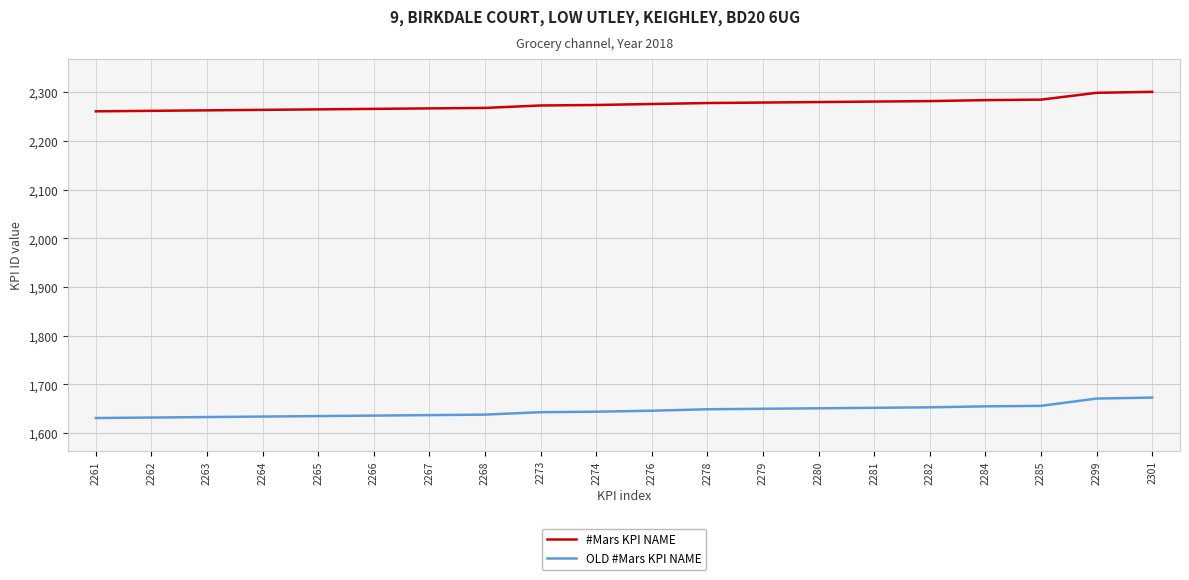

Is it true that #Mars KPI NAME equals 2267 at 2267?

True